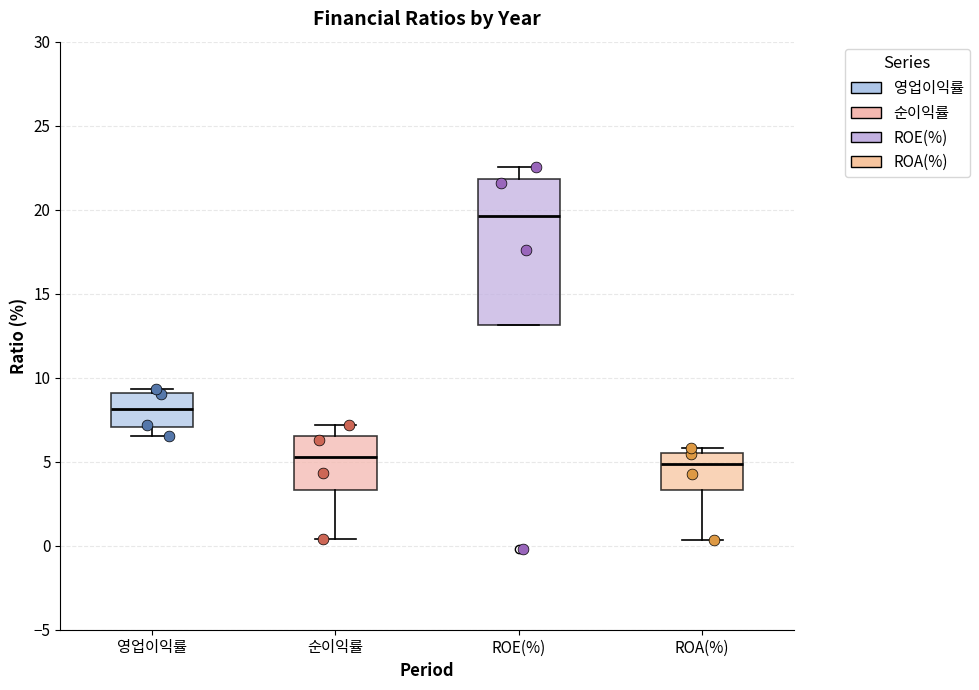

Reading left to right, transcribe this box plot: for each box, give where its median line is, the range the box spans, and where its two whiskers end, as read against the y-axis. The values are not printed on the chart, so give them approximately, as read against the axis.

영업이익률: median 8.0, box 7.0 to 9.0, whiskers 6.5 to 9.5
순이익률: median 5.5, box 3.5 to 6.5, whiskers 0.5 to 7.0
ROE(%): median 19.5, box 13.0 to 22.0, whiskers 13.0 to 22.5
ROA(%): median 5.0, box 3.5 to 5.5, whiskers 0.5 to 6.0